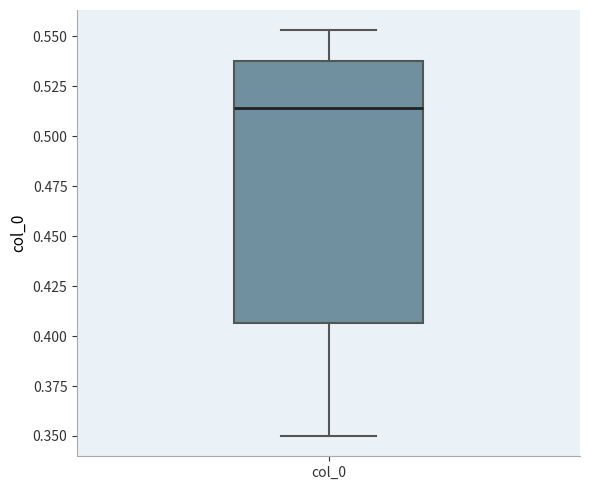

Read this box plot against the y-axis: the position of the median line, the range covered by the box, and the ends of both whiskers. The values are not printed on the chart, so give them approximately, as read against the axis.

median 0.515, box 0.405 to 0.540, whiskers 0.350 to 0.555